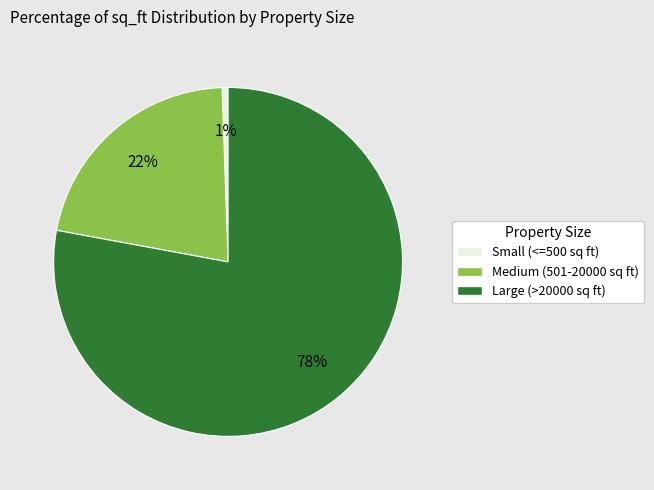

To the nearest percent, what is the average slice percentage?

33%